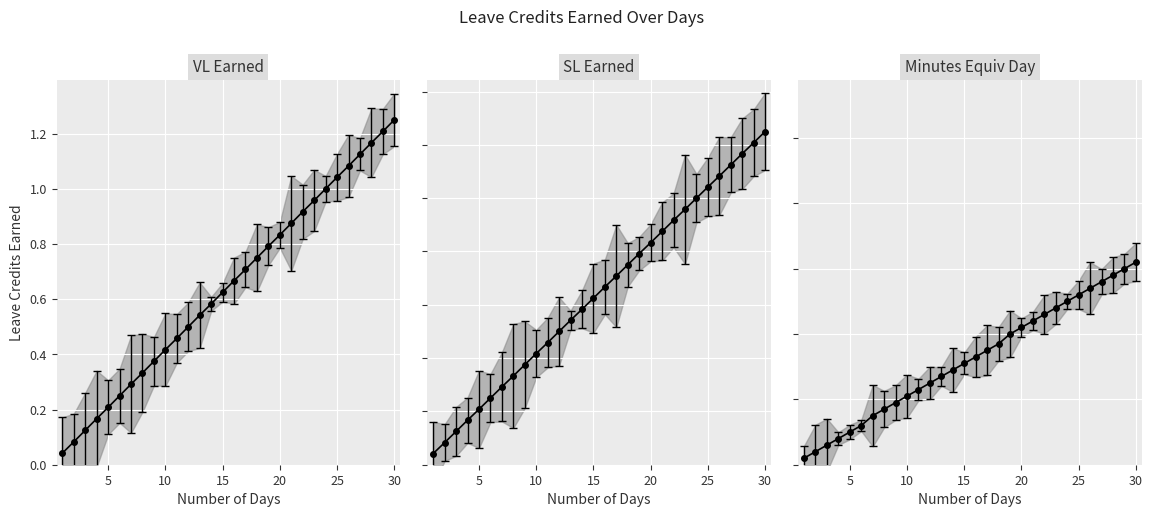

Which series has the widest spread of values?

VL Earned